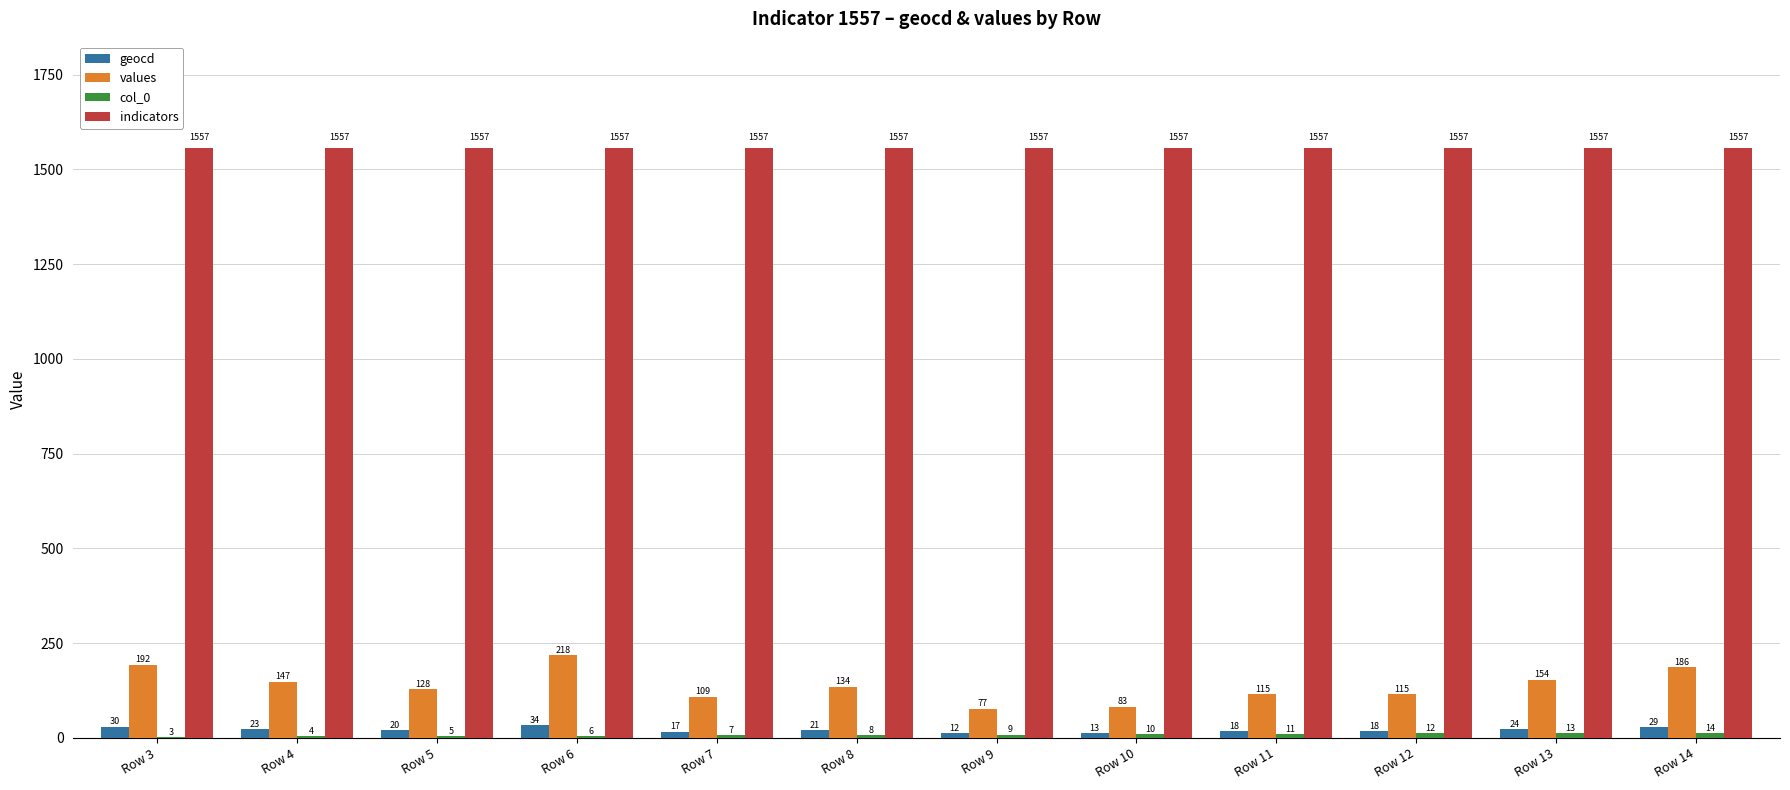

Read the indicators value at Row 12.

1557